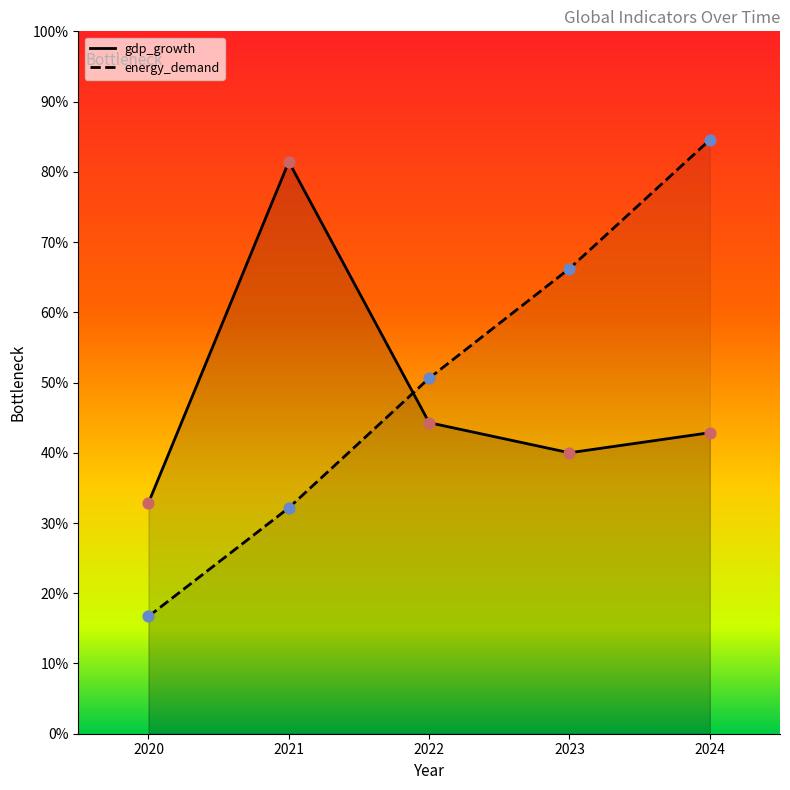

At how many categories does at least one series exceed 0?

5